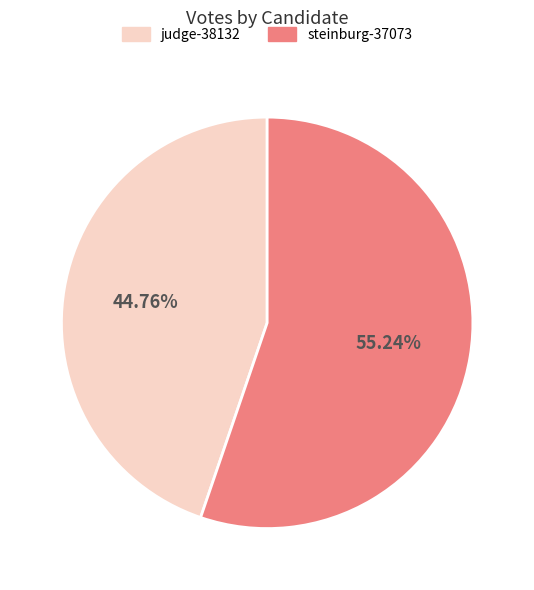

What percentage is the judge-38132 slice, to the nearest percent?

45%